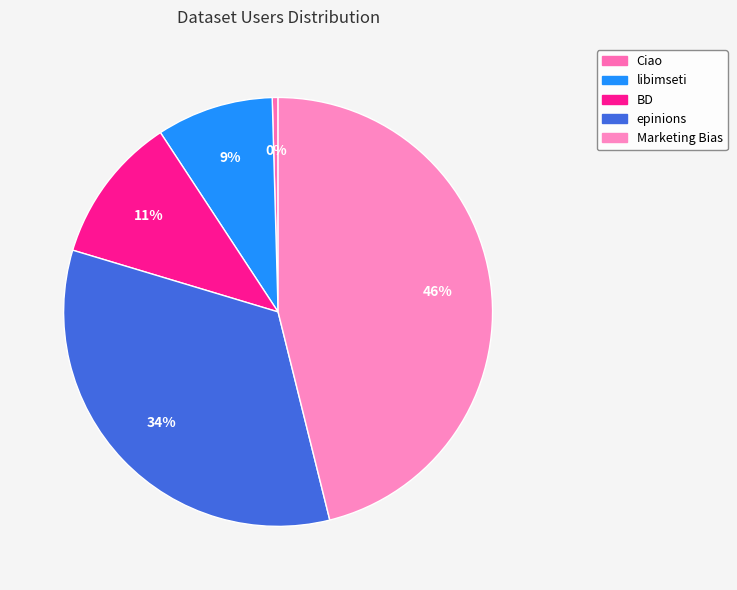

Between BD and Marketing Bias, which is larger?

Marketing Bias